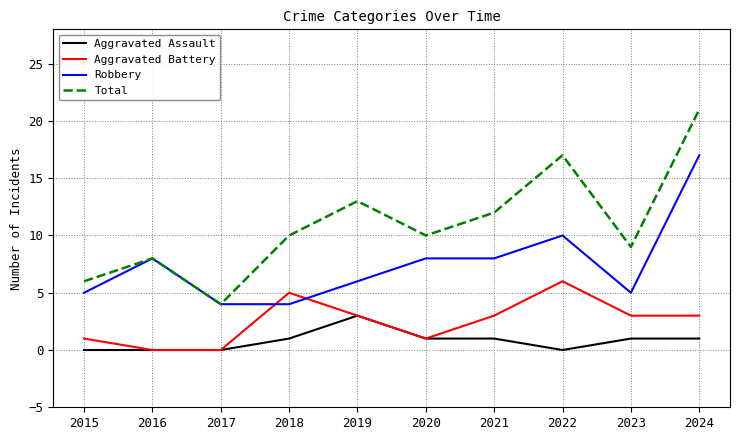

What is the difference between the highest and lowest values at 2019?

10